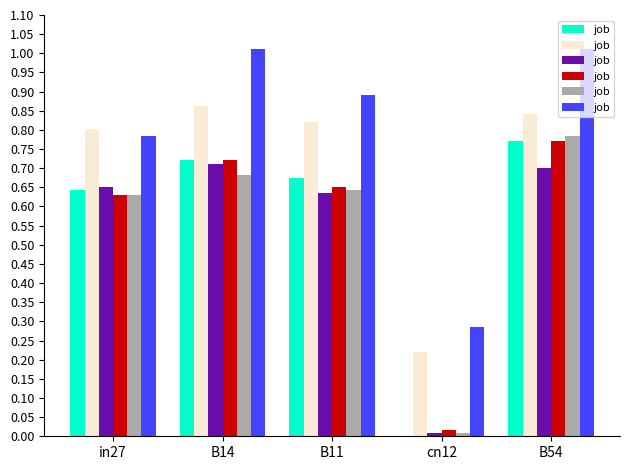

At which category is the sum across all series the highest?

B54